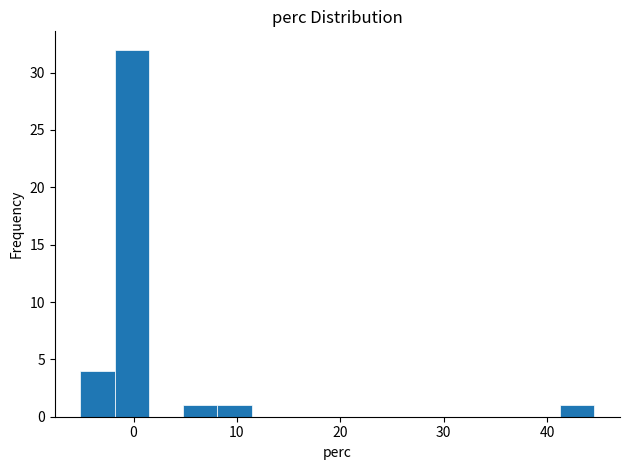

Around what value on the x-axis is the tallest bar? Give the approximate position of its centre, as read against the axis.

0